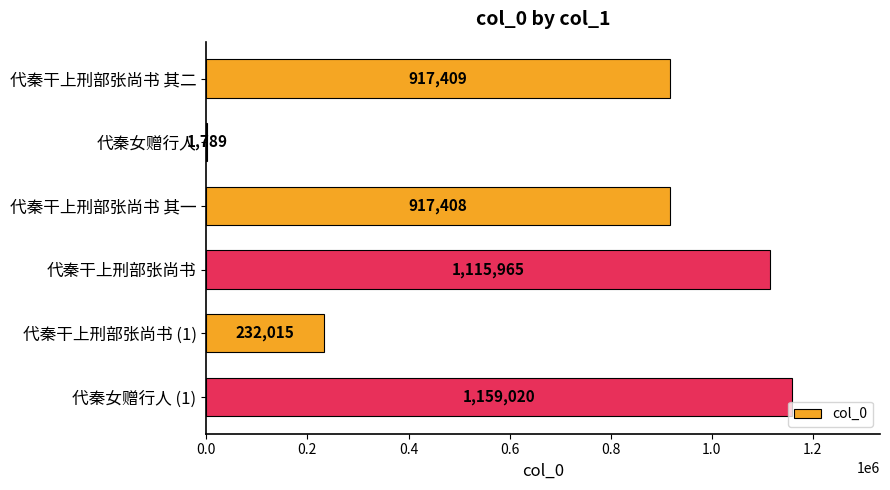

How many categories are shown in the chart?

6